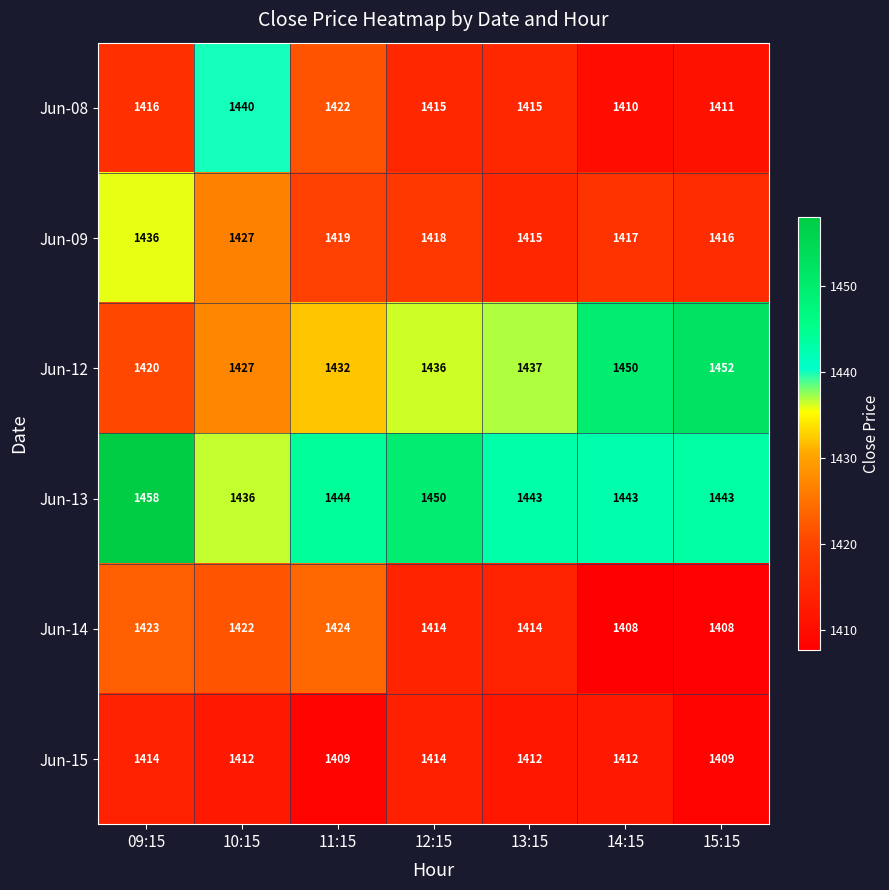

At which label does Jun-09 first exceed 1418?

09:15